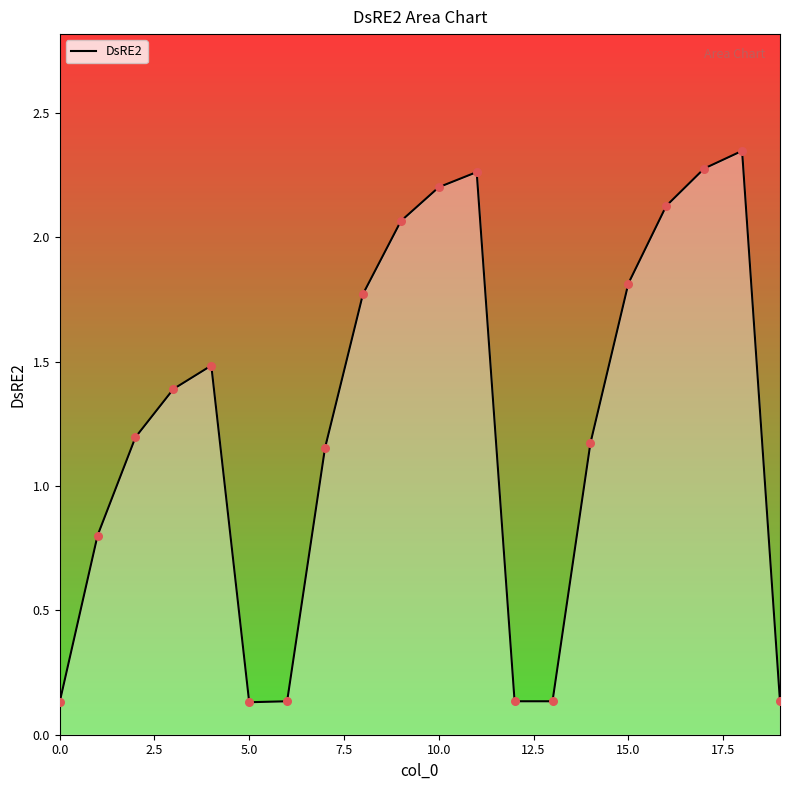

What is the difference between the maximum and minimum values?

2.2